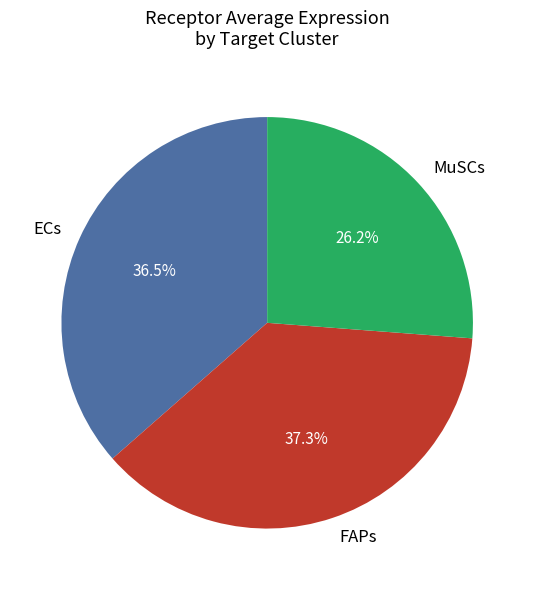

Rank the categories by value from highest to lowest.

FAPs, ECs, MuSCs